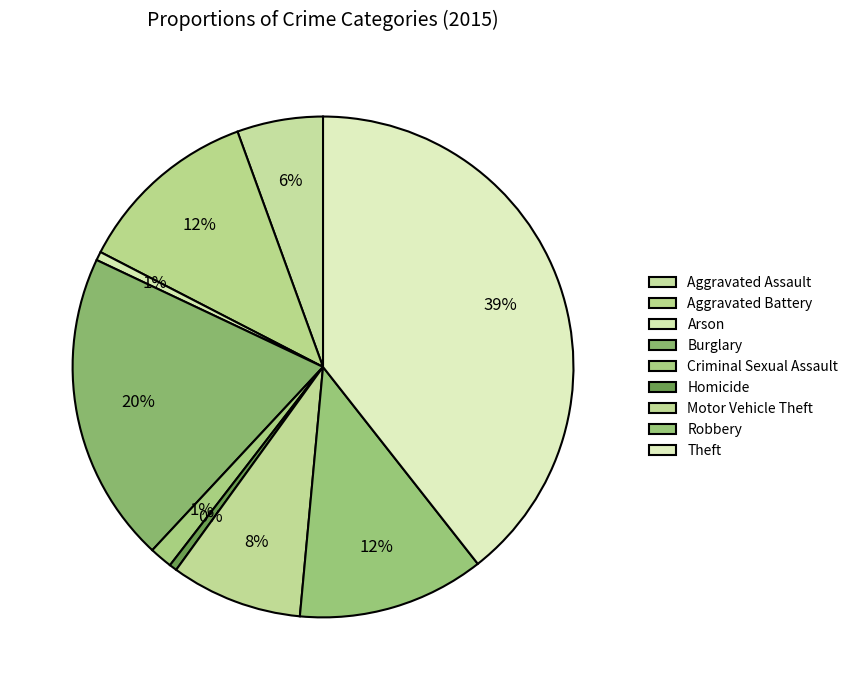

True or false: Aggravated Battery accounts for 12% of the total.

True